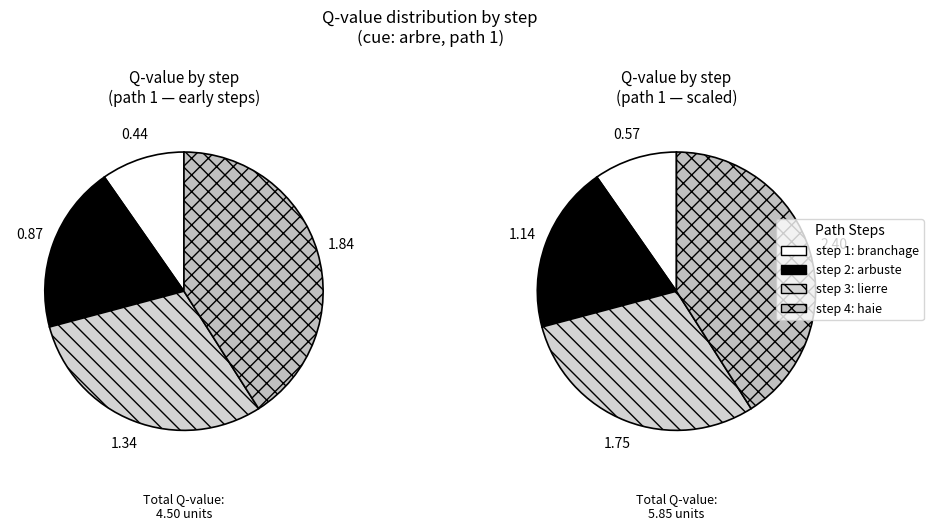

True or false: step 1: branchage accounts for 10% of the total.

True